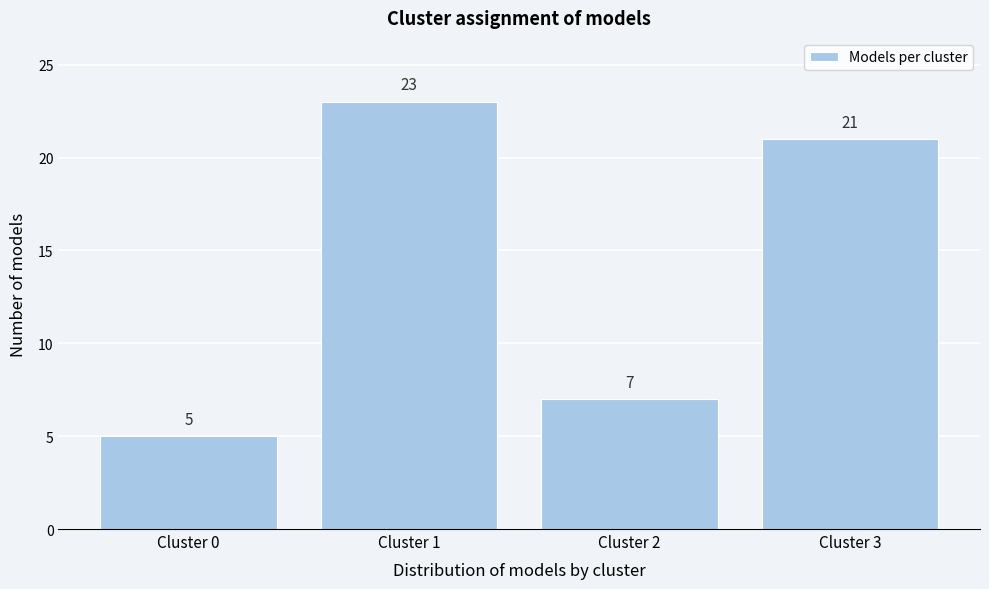

Reading left to right, transcribe all the data shown in this chart.

Cluster 0=5	Cluster 1=23	Cluster 2=7	Cluster 3=21